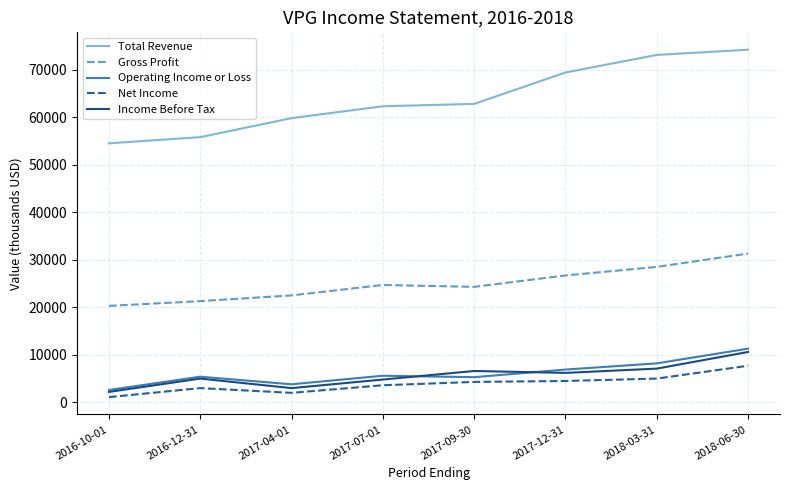

What are all the series names shown in the legend?

Total Revenue, Gross Profit, Operating Income or Loss, Net Income, Income Before Tax